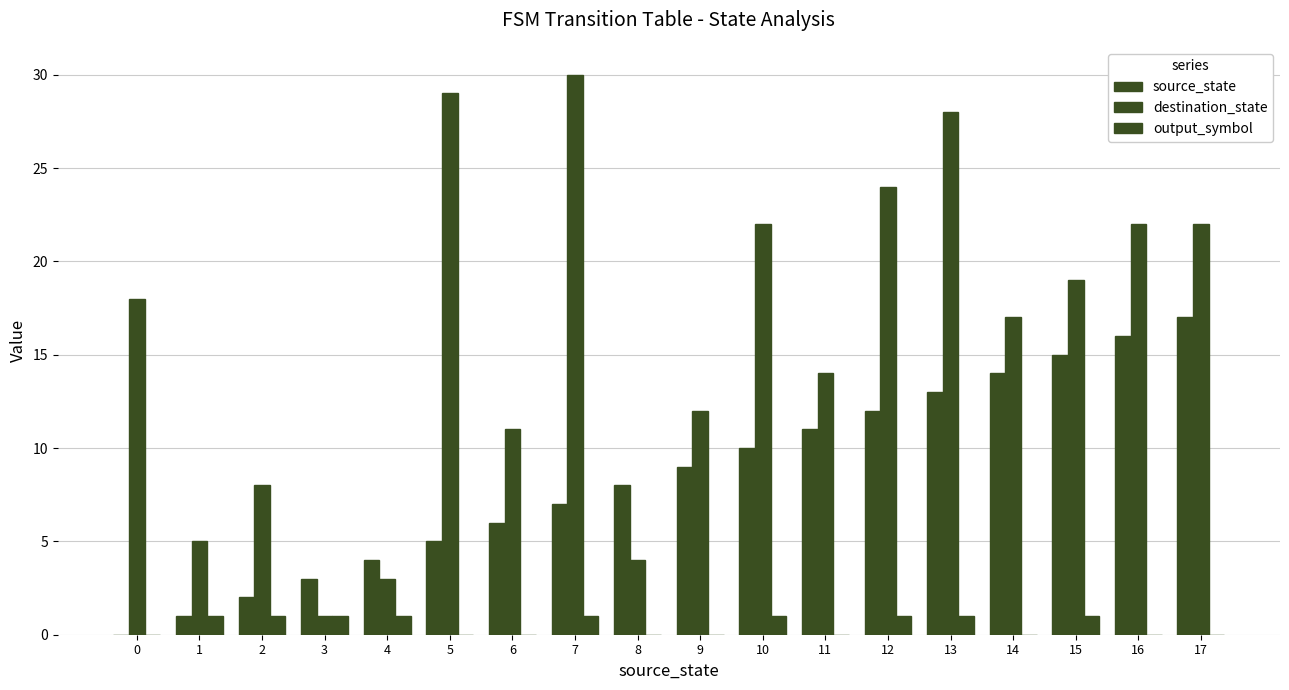

Which category has the highest value in the output_symbol series?

1